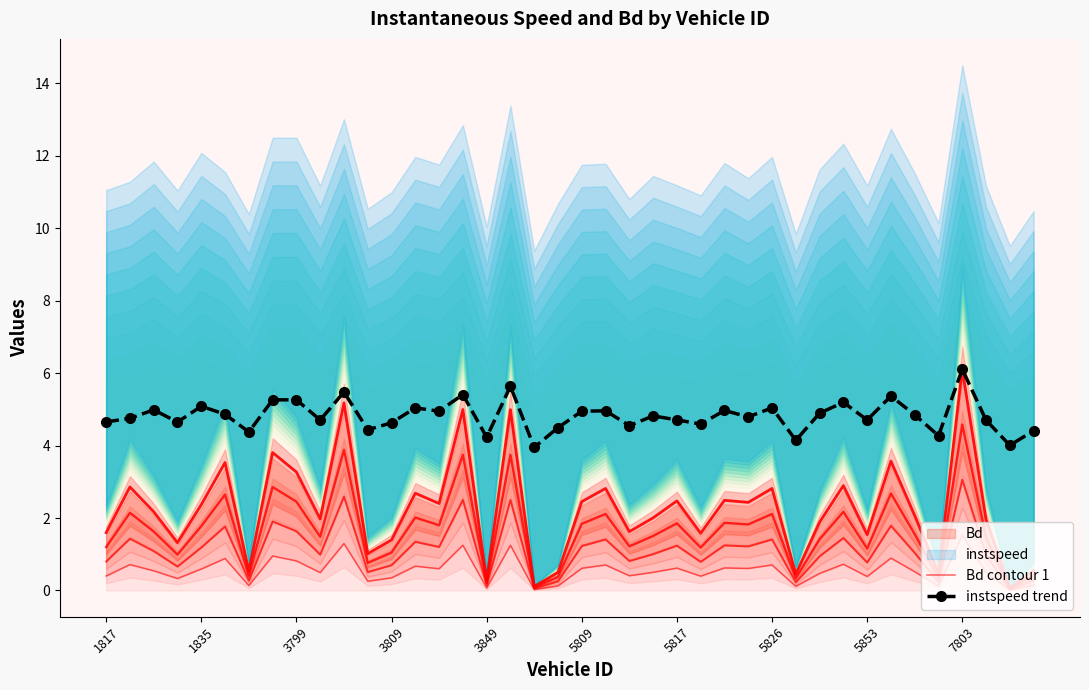

Which category has the highest value in the instspeed trend series?

7803